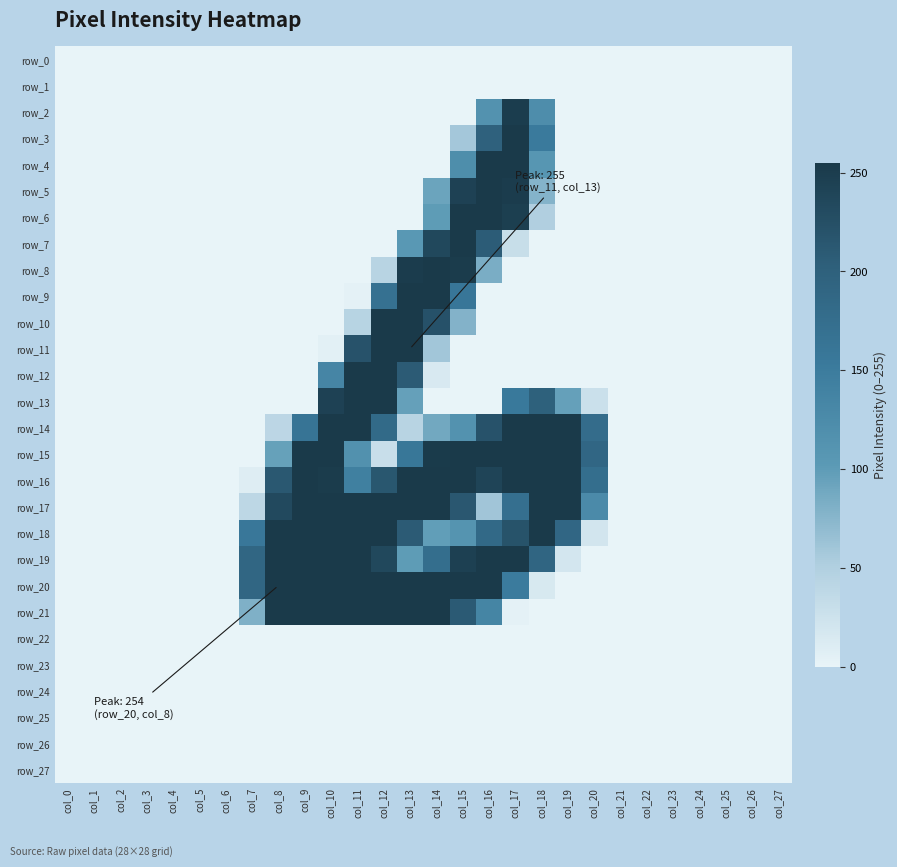

Is it true that row_23 equals 0 at col_10?

True